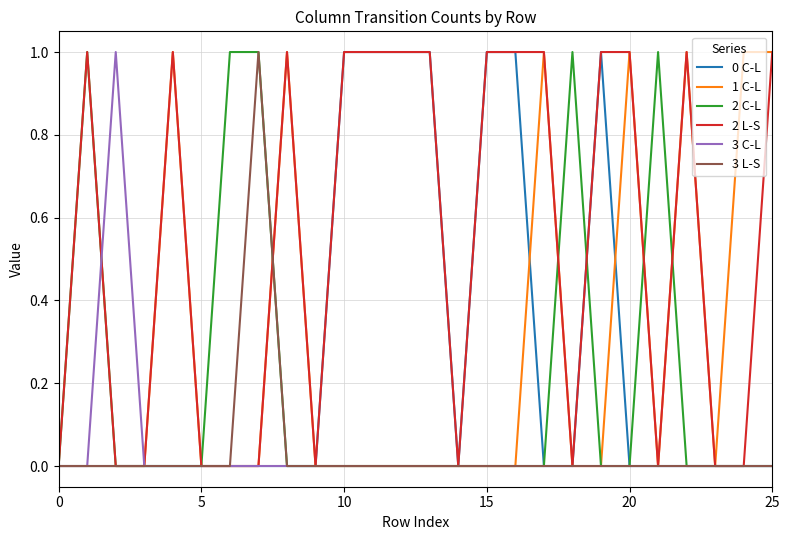

How many times do 0 C-L and 2 C-L cross each other?

1